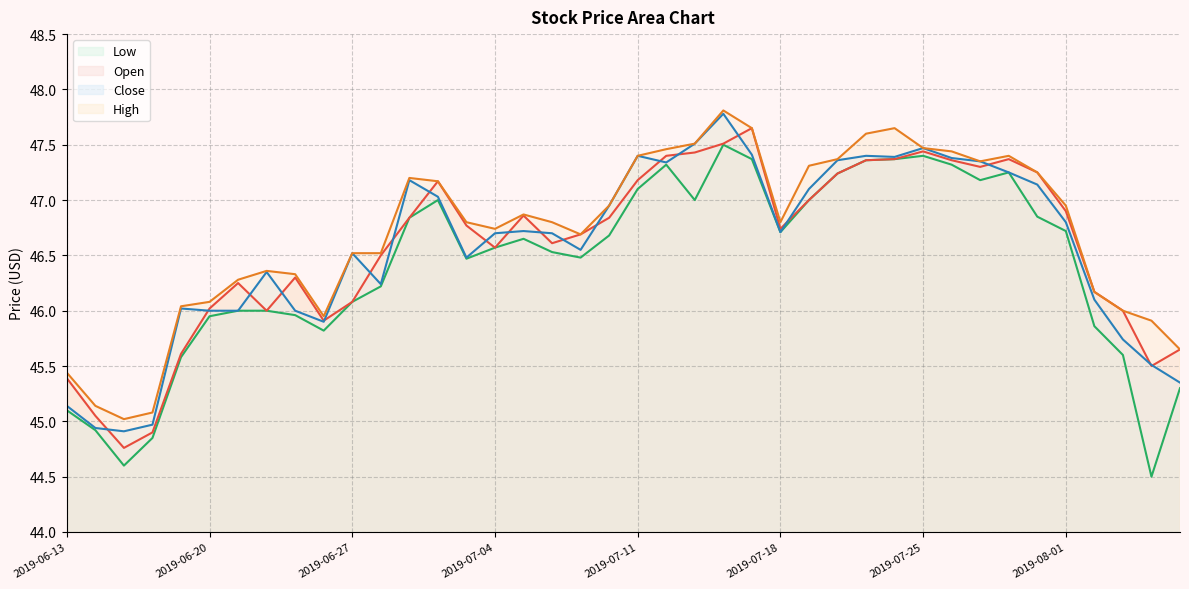

Reading left to right, list all the values displayed in this chart.

Open: 45.4	45.0	44.8	44.9	45.6	46.0	46.2	46.0	46.3	45.9	46.1	46.5	46.8	47.2	46.8	46.6	46.9	46.6	46.7	46.8	47.2	47.4	47.4	47.5	47.7	46.7	47.0	47.2	47.4	47.4	47.4	47.4	47.3	47.4	47.2	46.9	46.2	46.0	45.5	45.7
High: 45.4	45.1	45.0	45.1	46.0	46.1	46.3	46.4	46.3	46.0	46.5	46.5	47.2	47.2	46.8	46.7	46.9	46.8	46.7	47.0	47.4	47.5	47.5	47.8	47.7	46.8	47.3	47.4	47.6	47.7	47.5	47.4	47.3	47.4	47.2	47.0	46.2	46.0	45.9	45.7
Low: 45.1	44.9	44.6	44.8	45.6	46.0	46.0	46.0	46.0	45.8	46.1	46.2	46.8	47.0	46.5	46.6	46.7	46.5	46.5	46.7	47.1	47.3	47.0	47.5	47.4	46.7	47.0	47.2	47.4	47.4	47.4	47.3	47.2	47.2	46.8	46.7	45.9	45.6	44.5	45.3
Close: 45.1	44.9	44.9	45.0	46.0	46.0	46.0	46.3	46.0	45.9	46.5	46.2	47.2	47.0	46.5	46.7	46.7	46.7	46.5	47.0	47.4	47.3	47.5	47.8	47.4	46.7	47.1	47.4	47.4	47.4	47.5	47.4	47.3	47.2	47.1	46.8	46.1	45.7	45.5	45.3